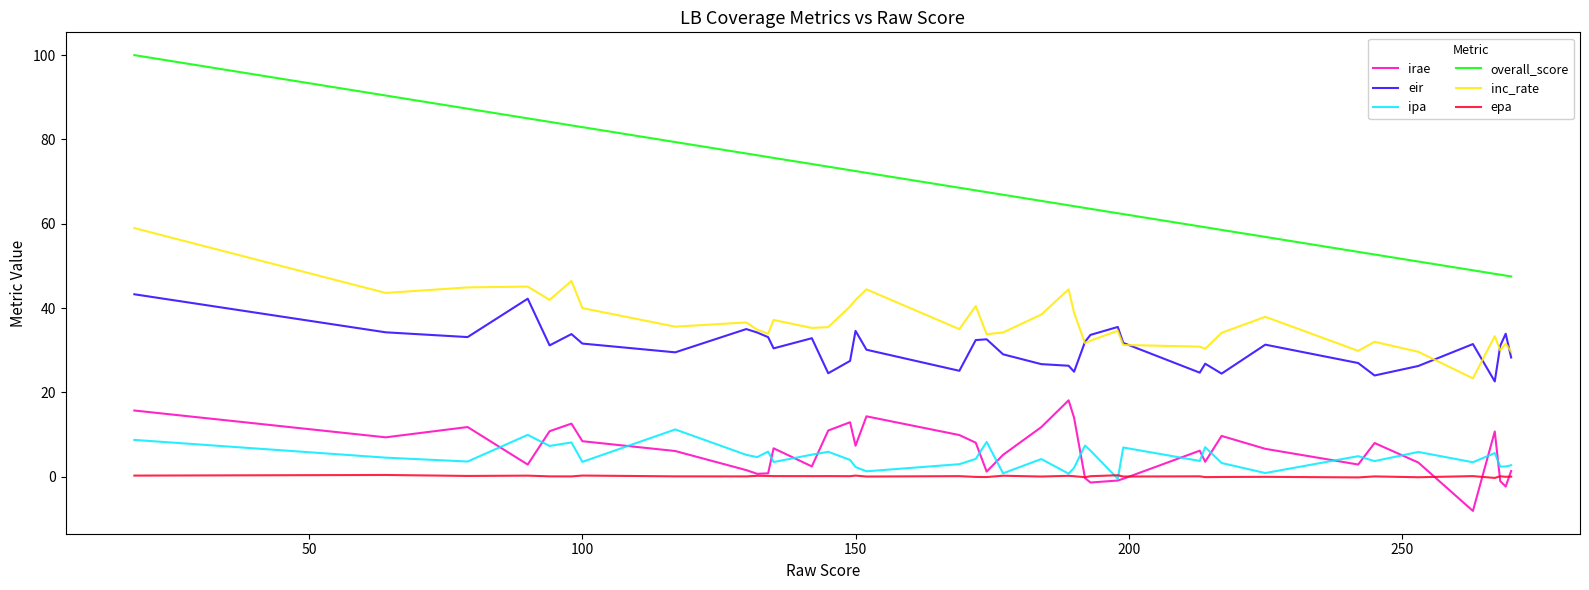

Which series has the widest spread of values?

overall_score